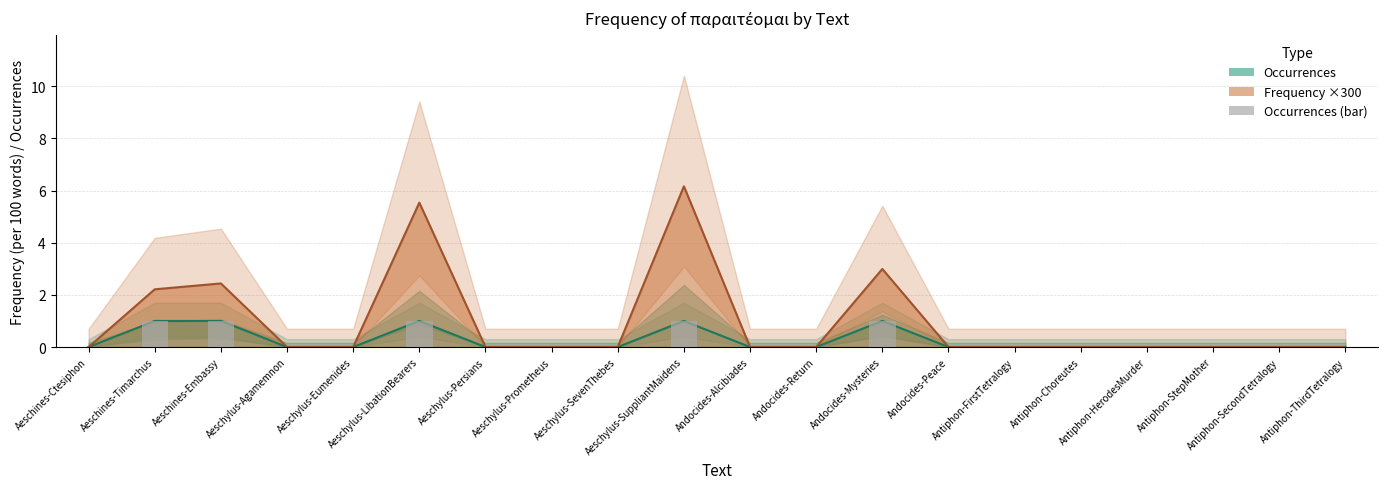

Is it true that the value at Aeschines-Timarchus is 1?

True